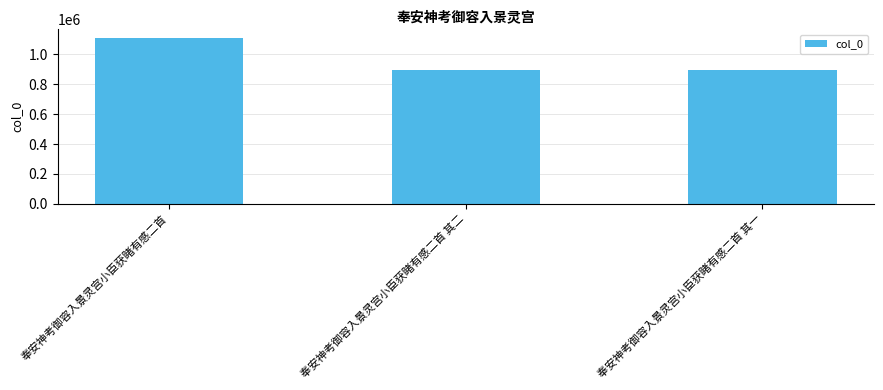

Approximately how many times larger is the value at 奉安神考御容入景灵宫小臣获睹有感二首 其一 compared to 奉安神考御容入景灵宫小臣获睹有感二首 其二?

1.0